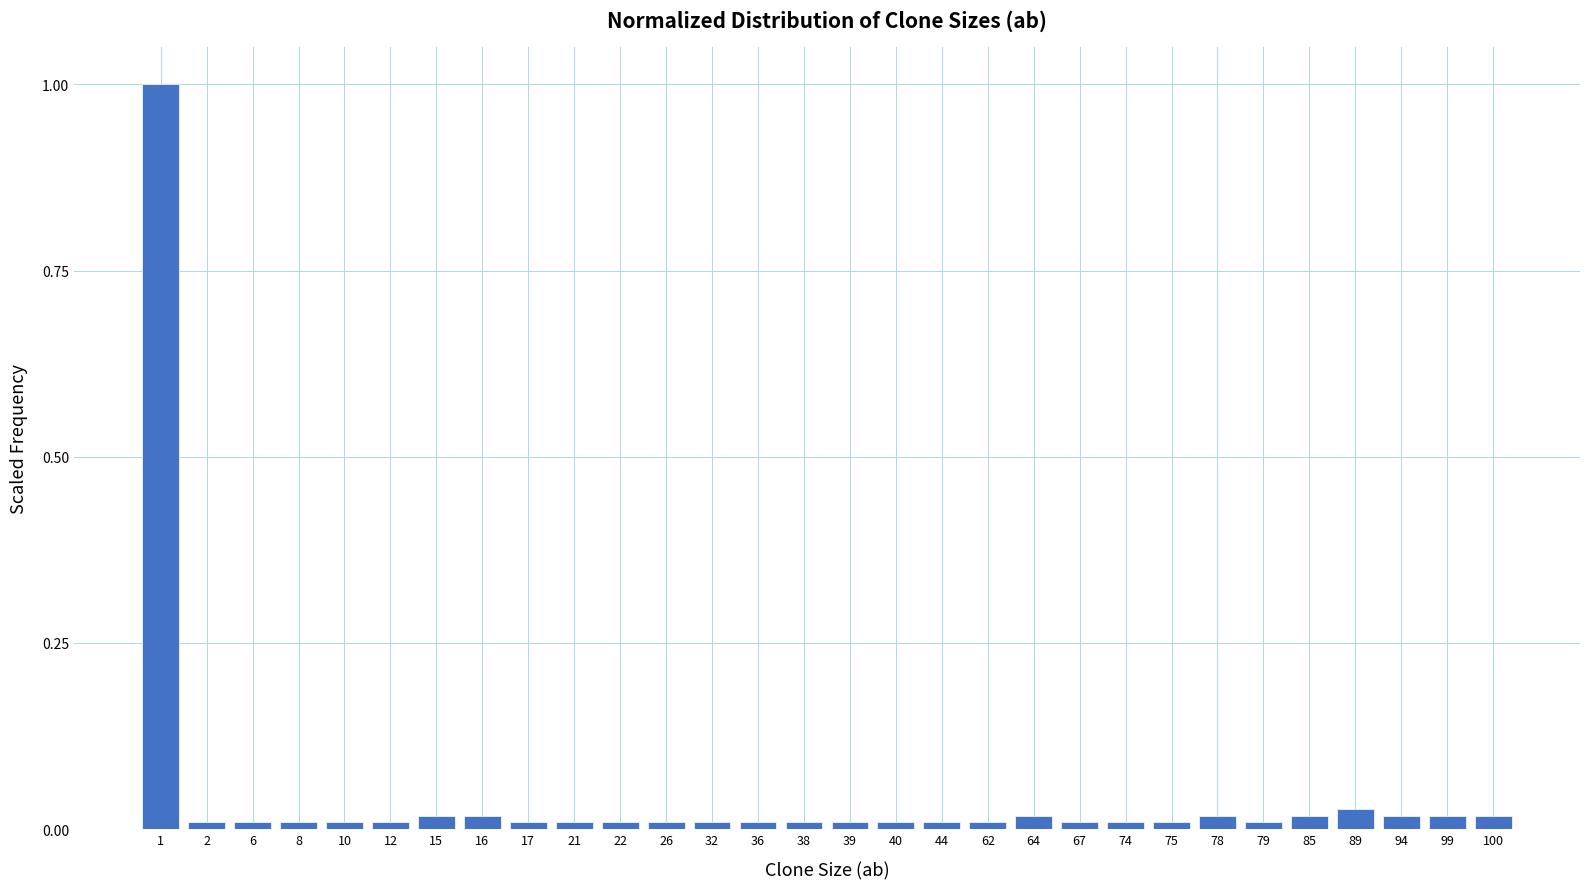

True or false: the data shows 0.0 at 75.

True